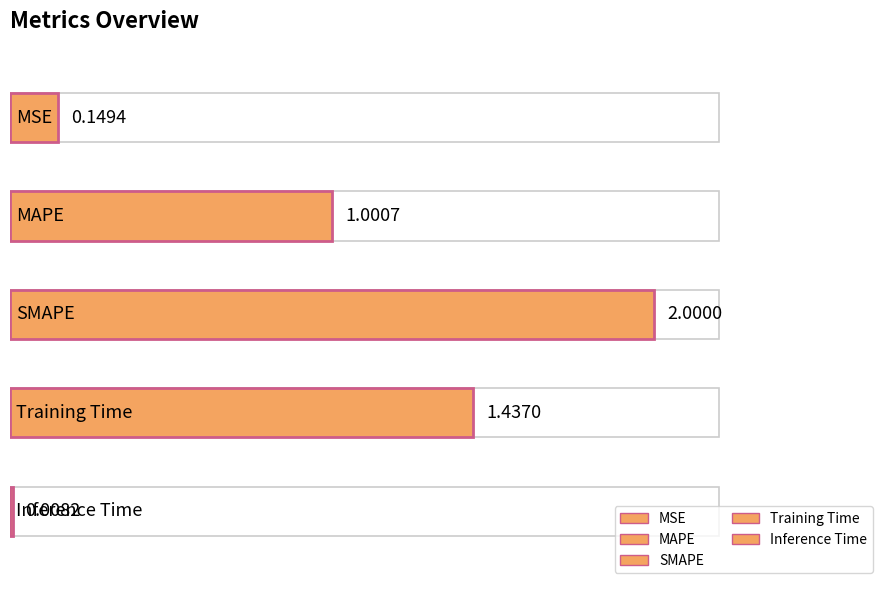

Reading left to right, transcribe all the data shown in this chart.

0.1	1.0	2.0	1.4	0.0